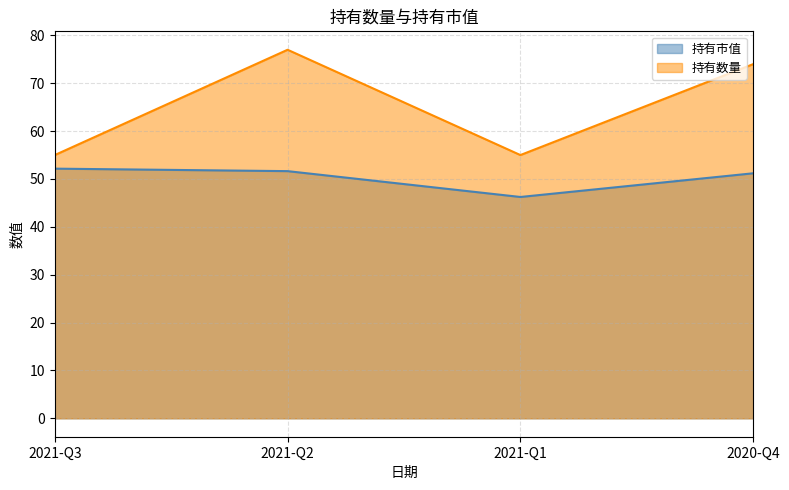

At which label does 持有数量 reach its peak?

2021-Q2